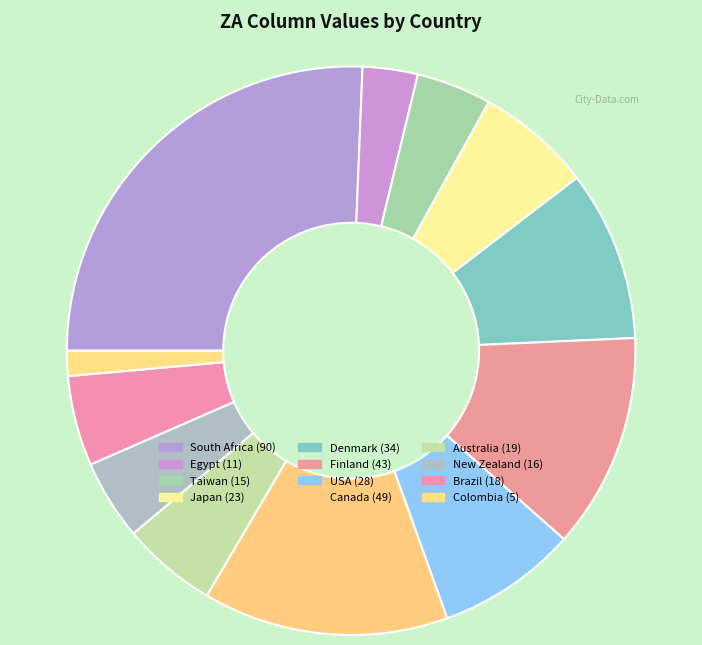

Count the number of slices in the pie.

12